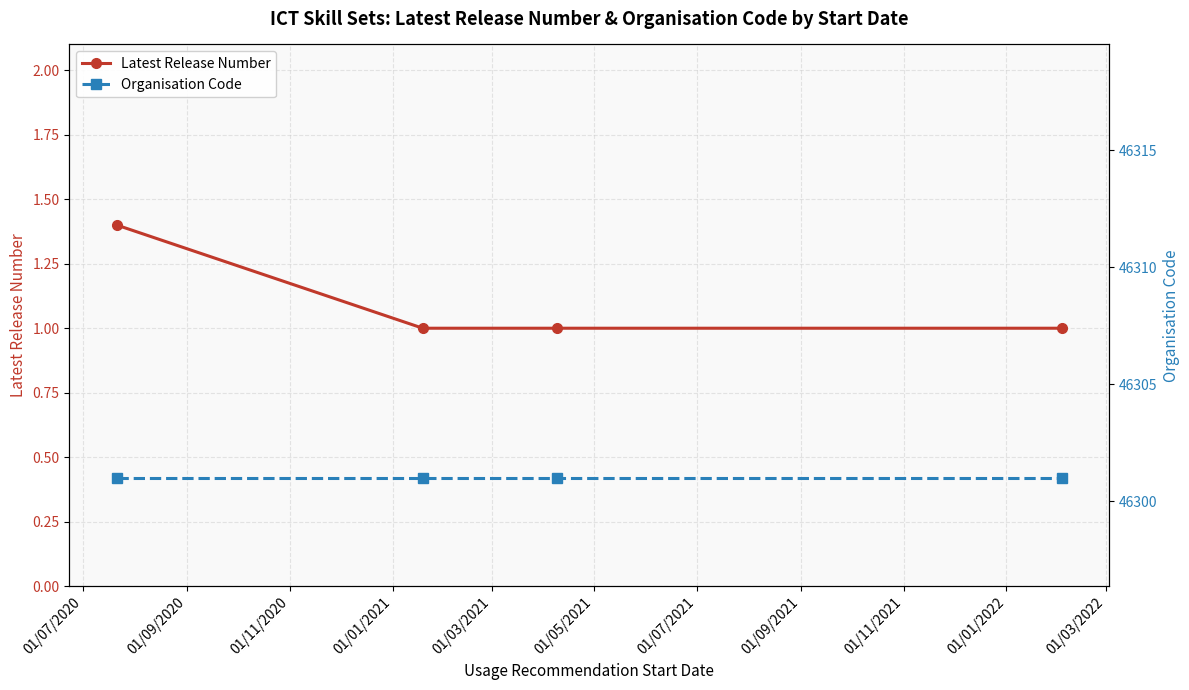

What are all the series names shown in the legend?

Latest Release Number, Organisation Code